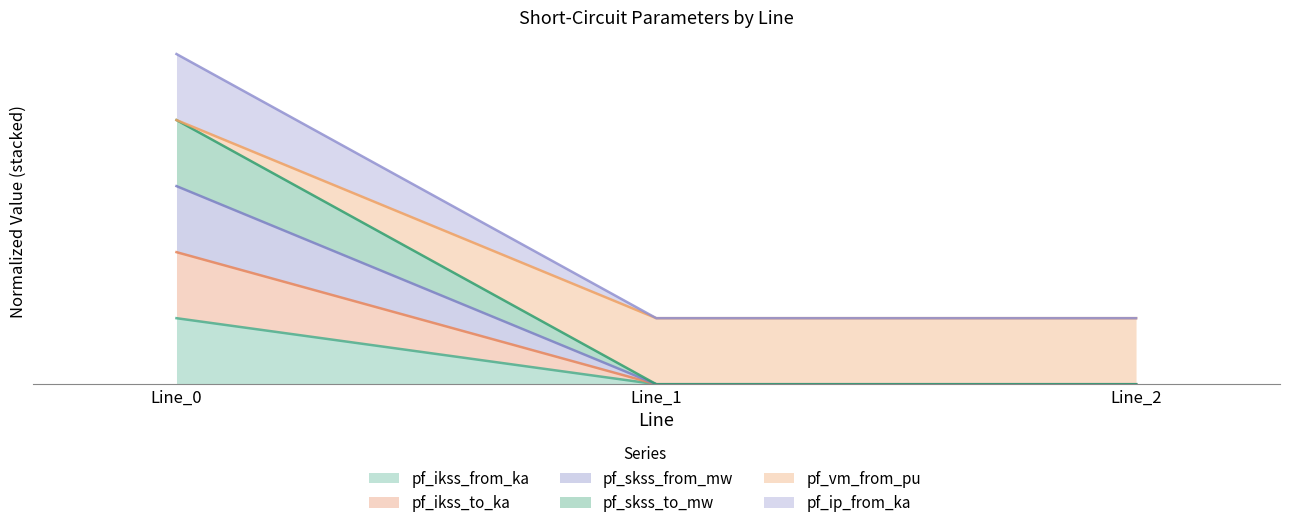

The value of pf_ikss_to_ka at Line_0 is 2.0. True or false?

True